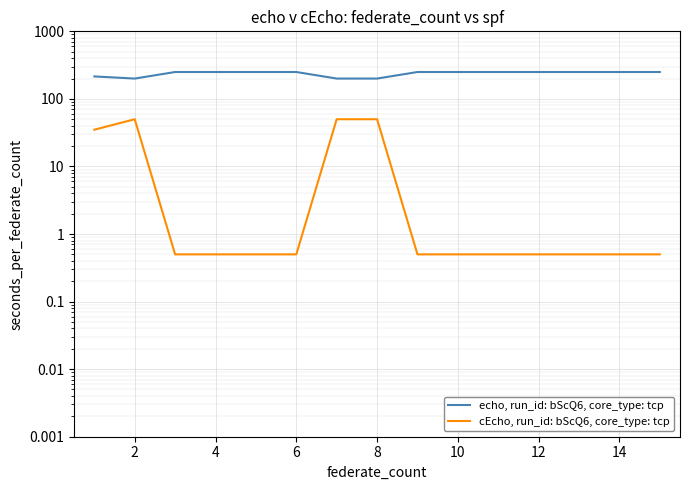

How many interior local valleys does the echo, run_id: bScQ6, core_type: tcp series have?

1